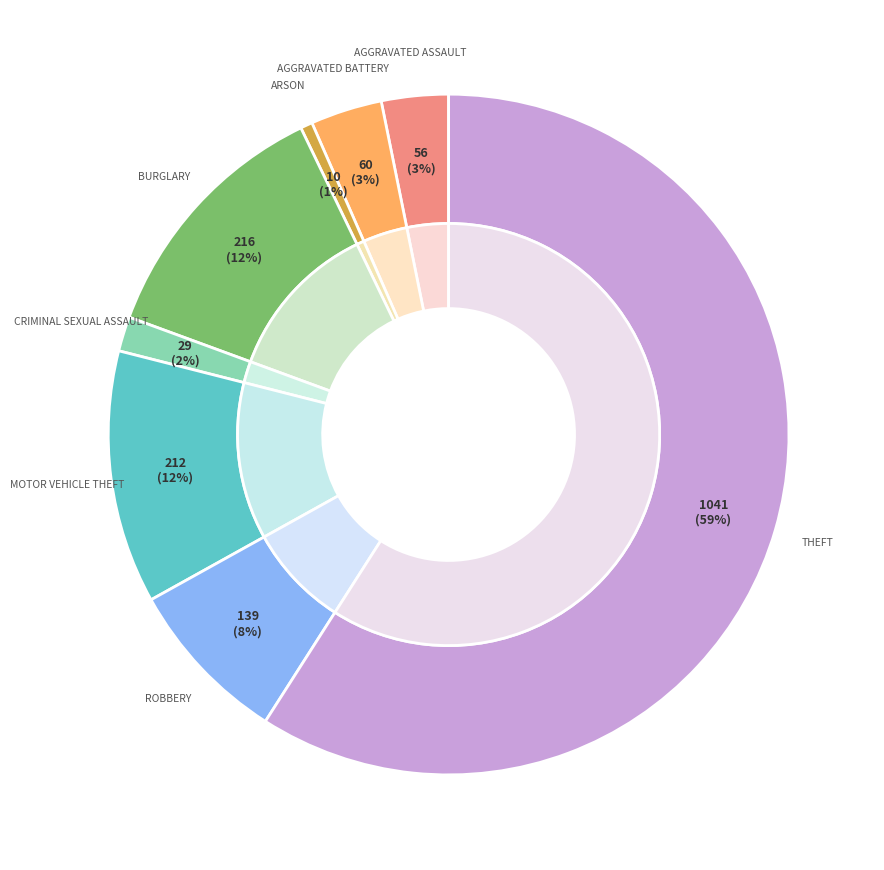

To the nearest percent, what portion does Robbery represent?

8%